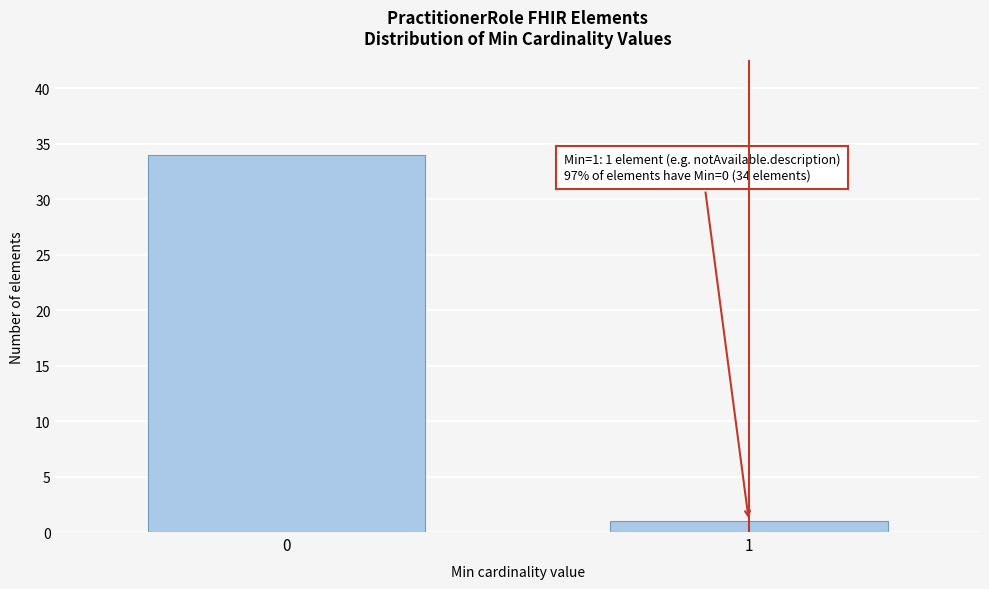

Reading left to right, what are all the values shown in this chart?

34	1